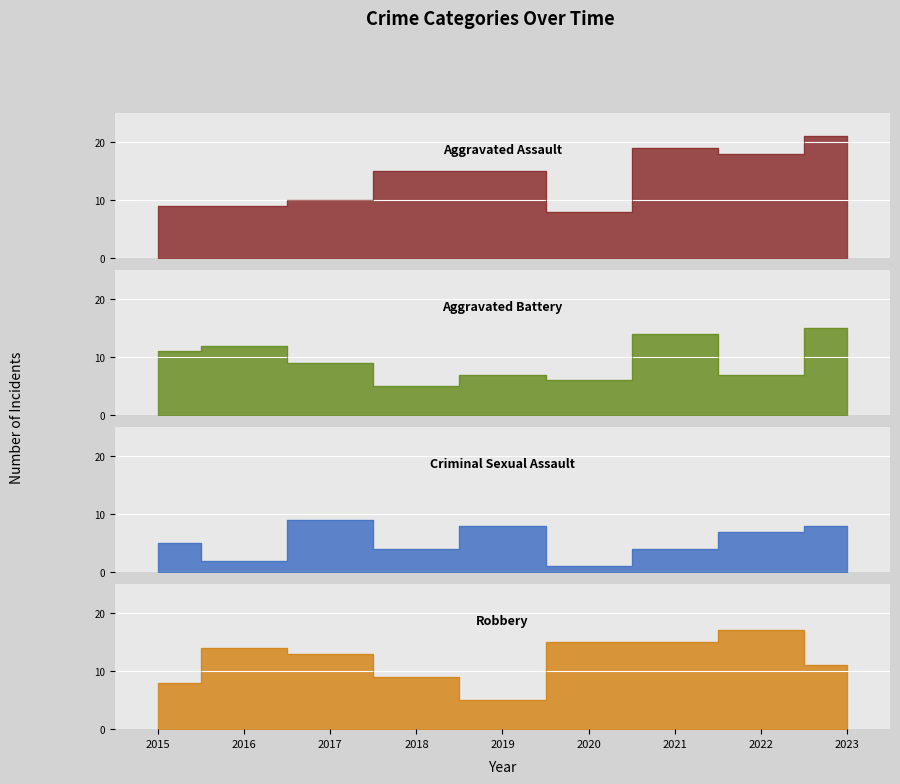

How many series are shown in this chart?

4